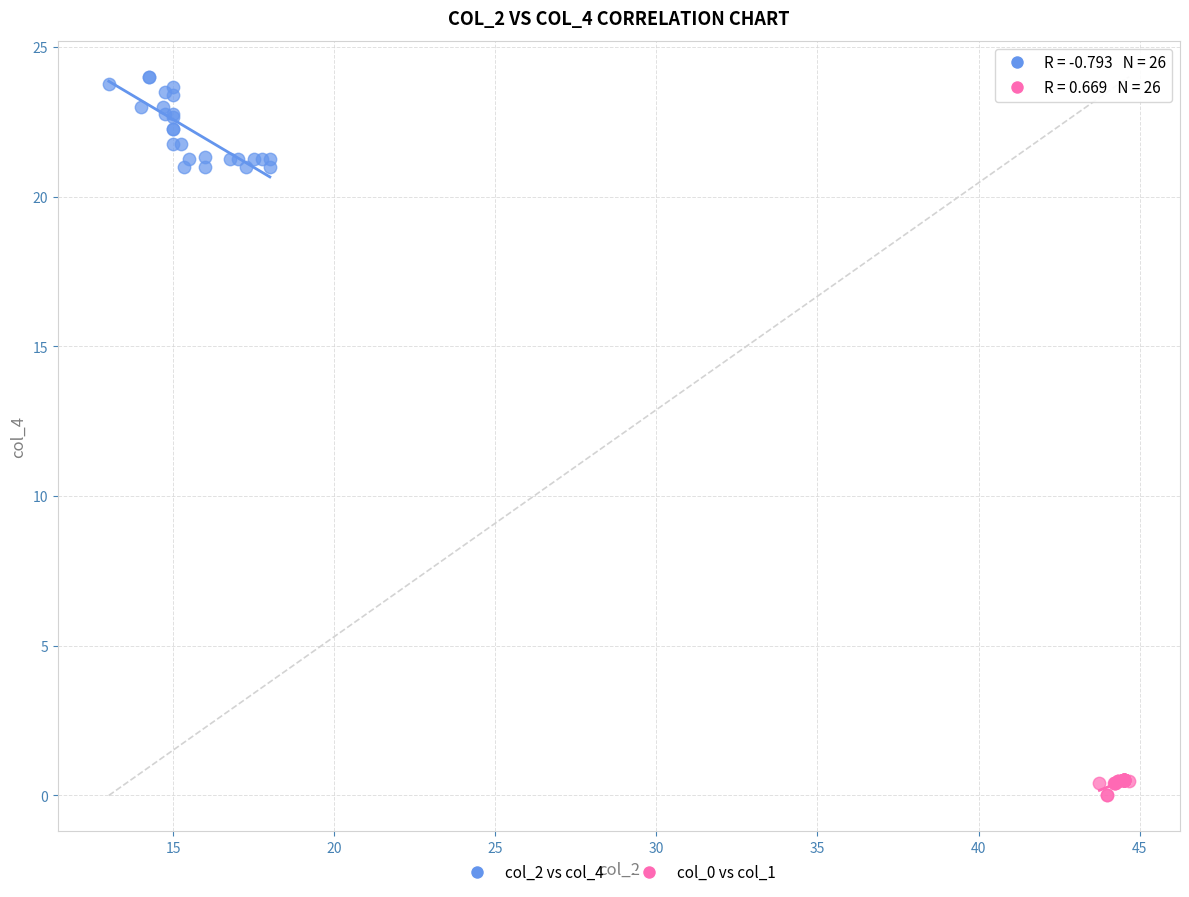

Which series has the largest Y range (max minus min)?

col_2 vs col_4